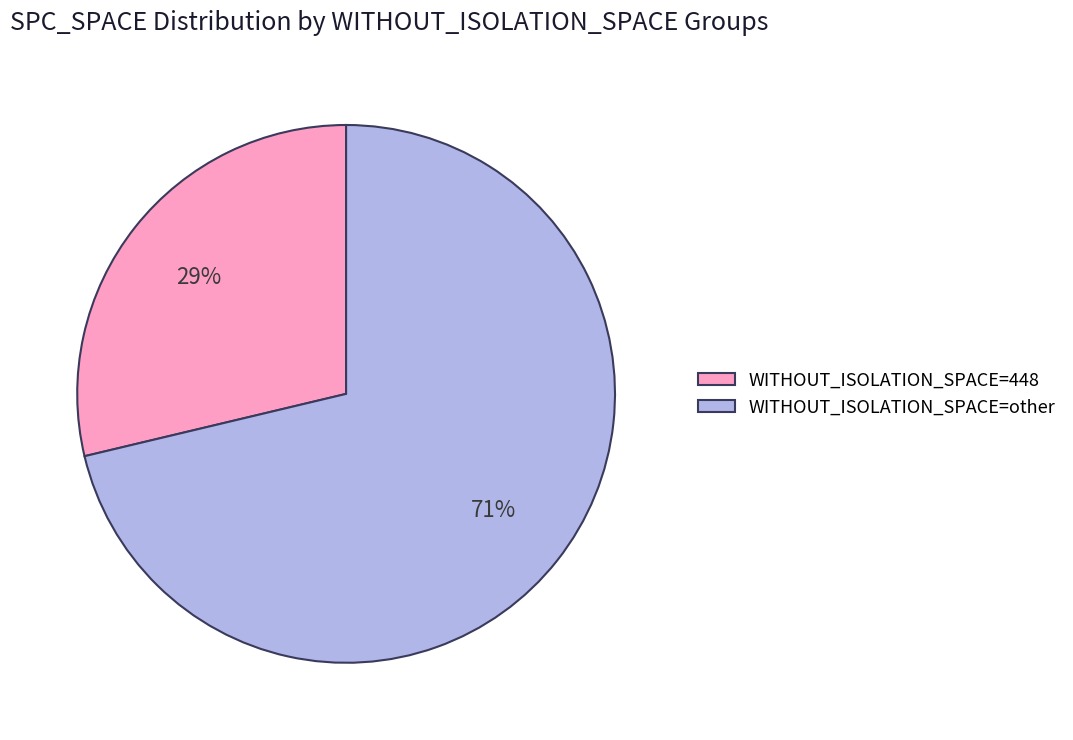

What percentage is the WITHOUT_ISOLATION_SPACE=other slice, to the nearest percent?

71%